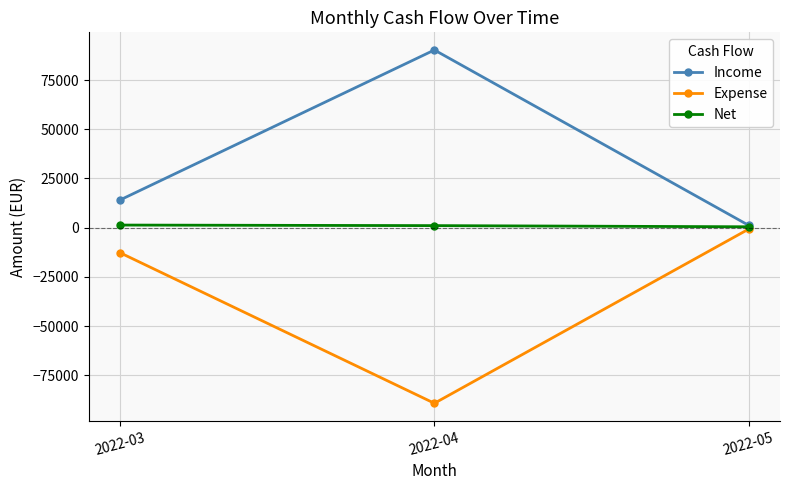

What is the difference between the highest and lowest values at 2022-04?

179567.3